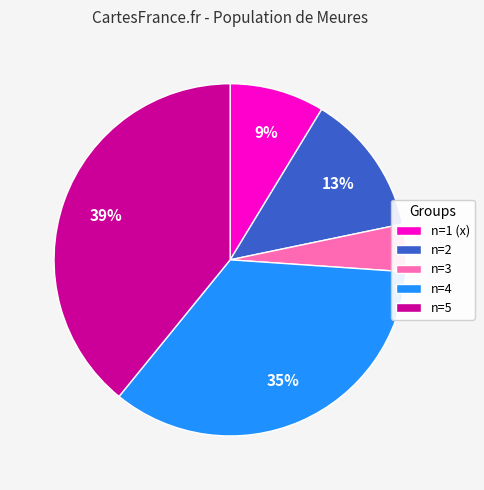

Between n=3 and n=2, which is larger?

n=2